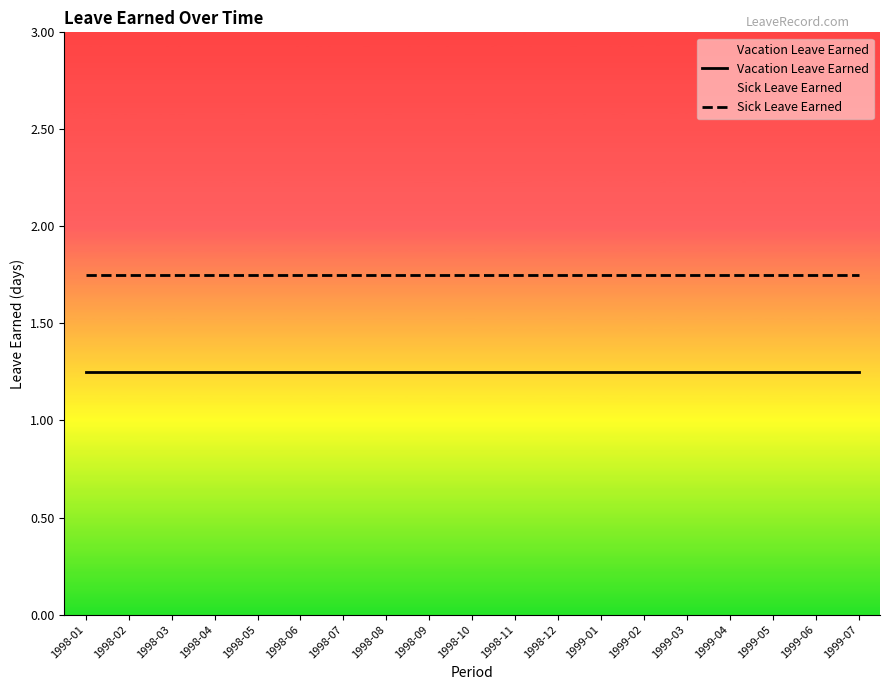

What is the label of the 2nd point from the right?

1999-06